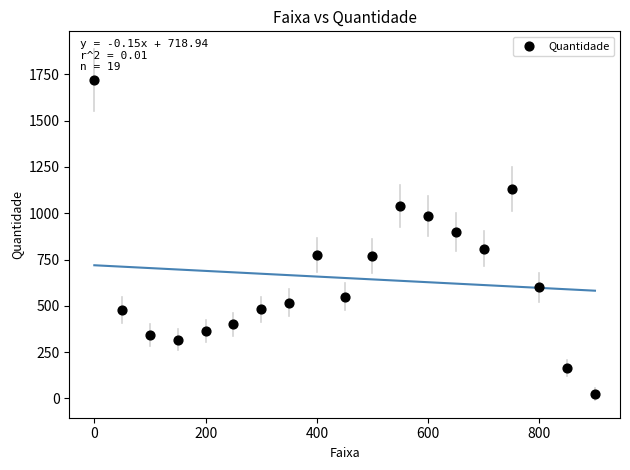

What is the range of X values (max minus min)?

900